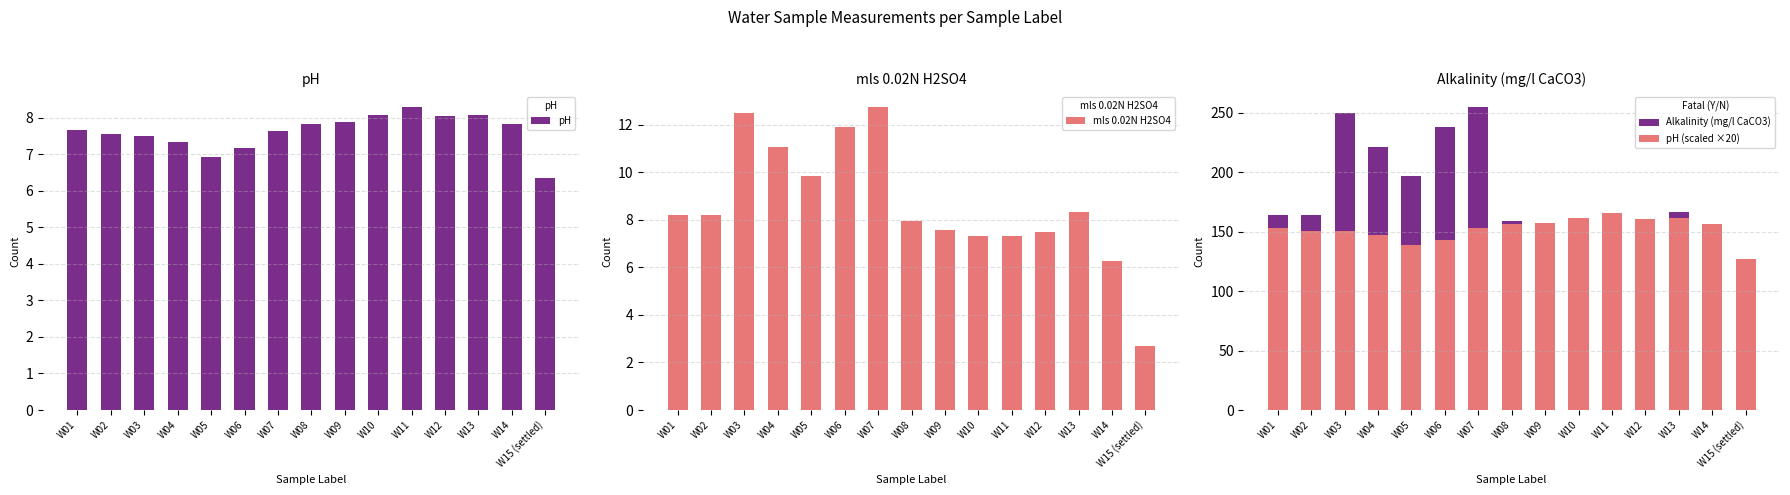

What is the label of the 13th bar from the left?

W13